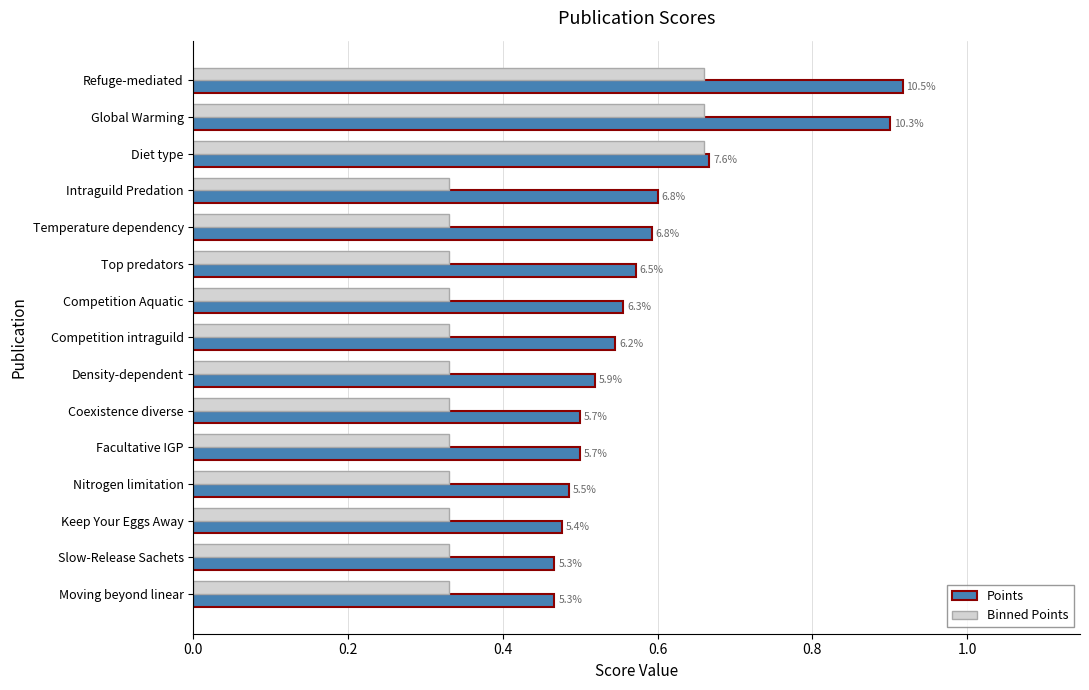

What are all the series names shown in the legend?

Points, Binned Points